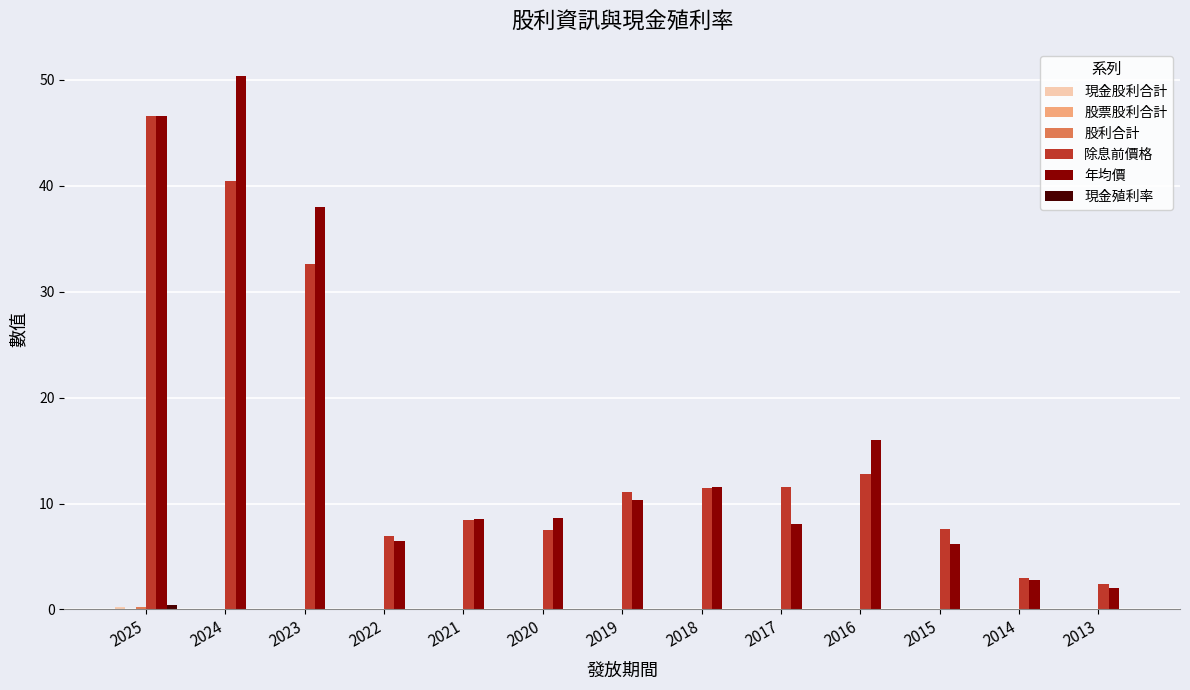

Between 2025 and 2024, which series saw the biggest shift?

除息前價格